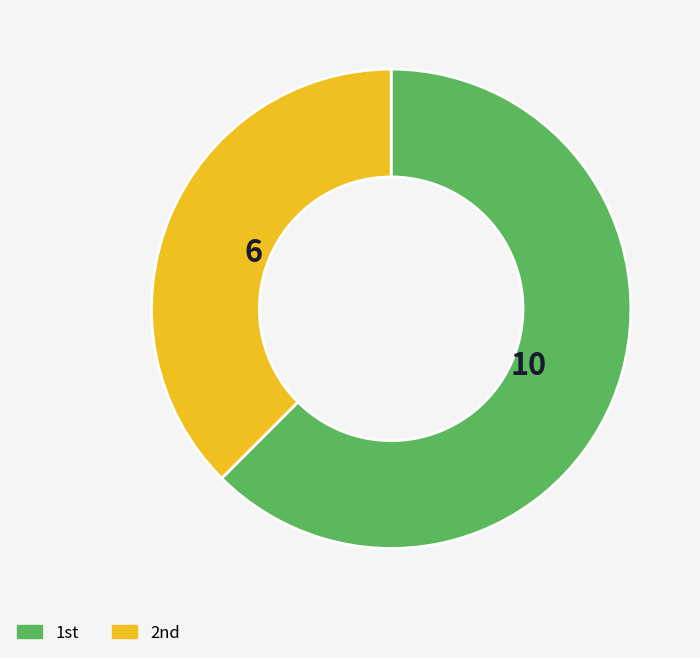

Rank the categories by value from highest to lowest.

1st, 2nd